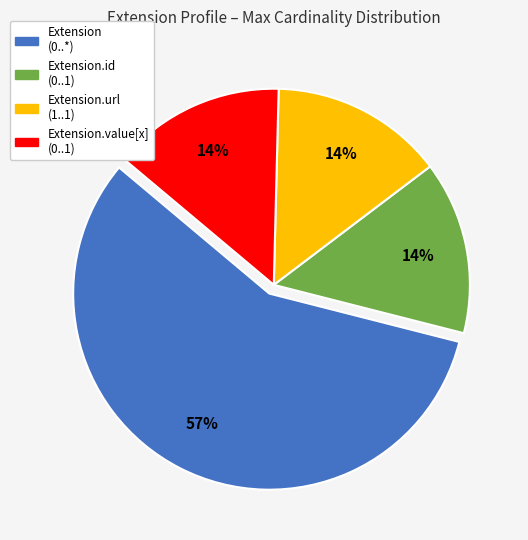

Does any single category account for the majority?

Yes